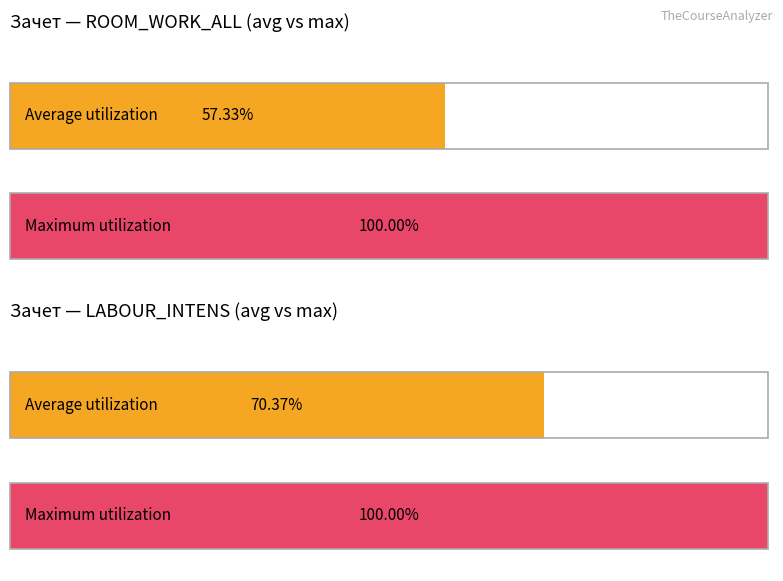

Does the chart contain stacked bars?

No